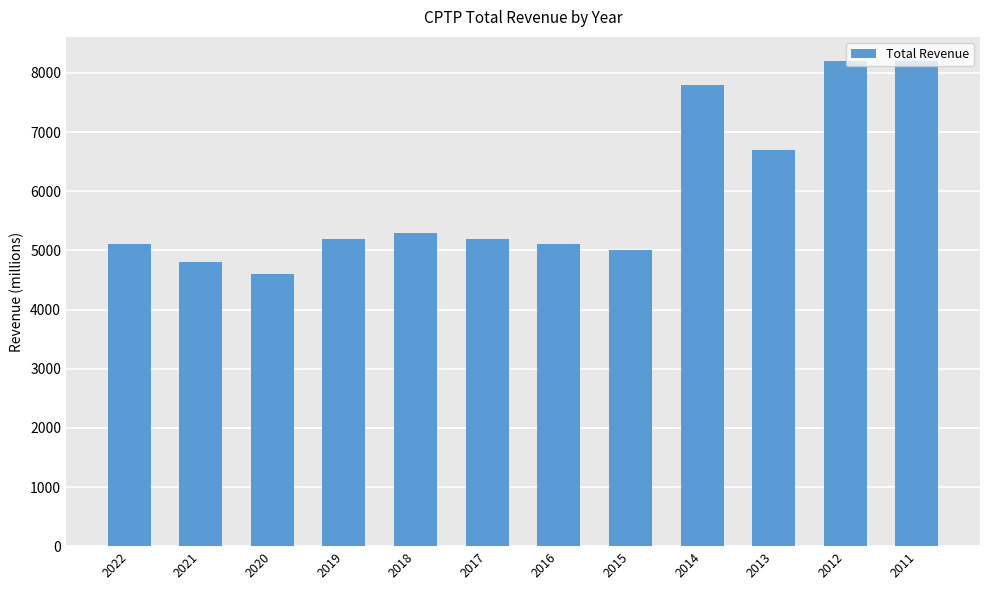

What is the difference between the values at 2012 and 2016?

3100